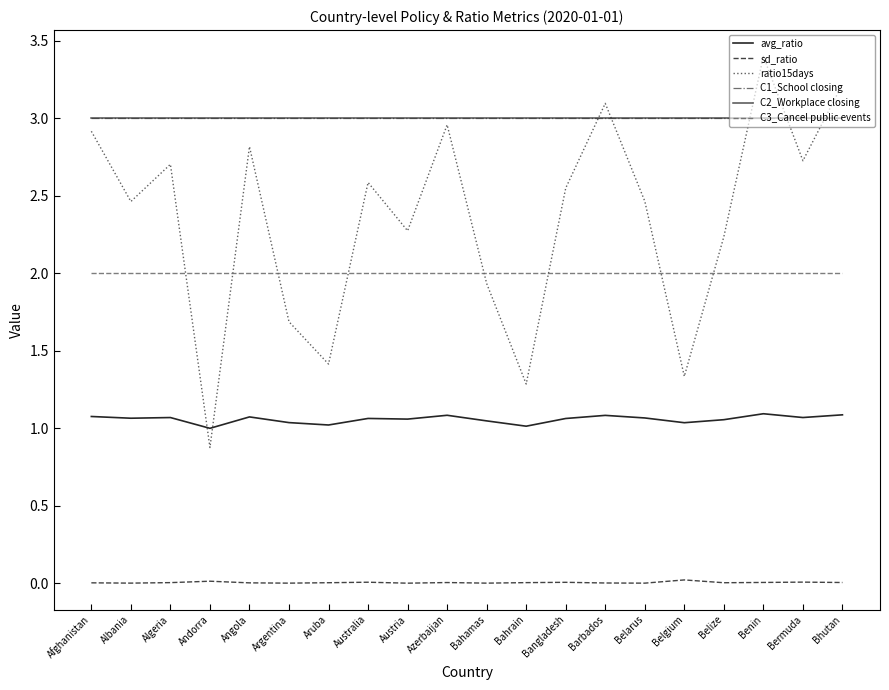

Is it true that C1_School closing equals 0.9 at Australia?

False